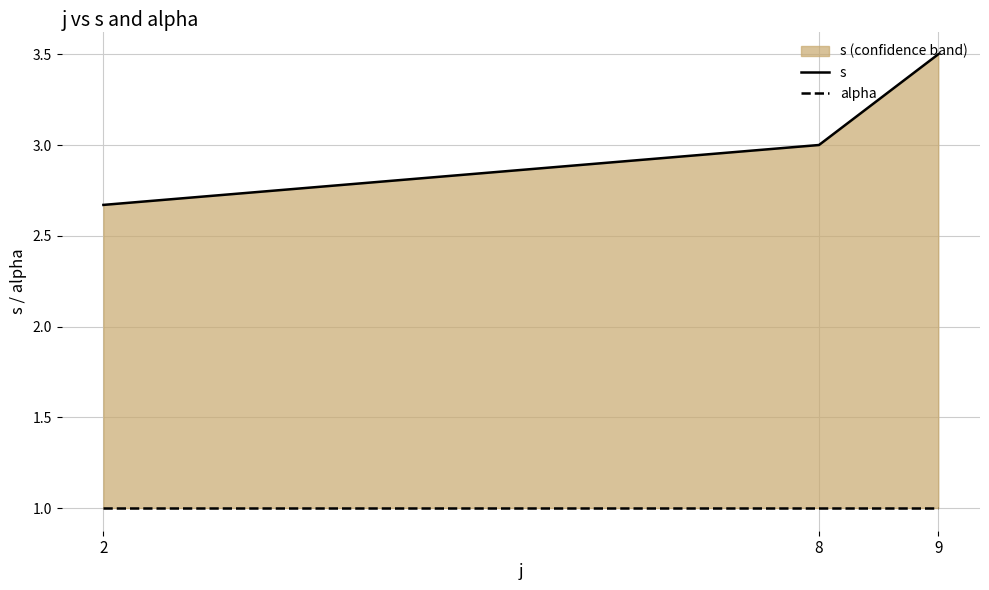

Which series has the widest spread of values?

s